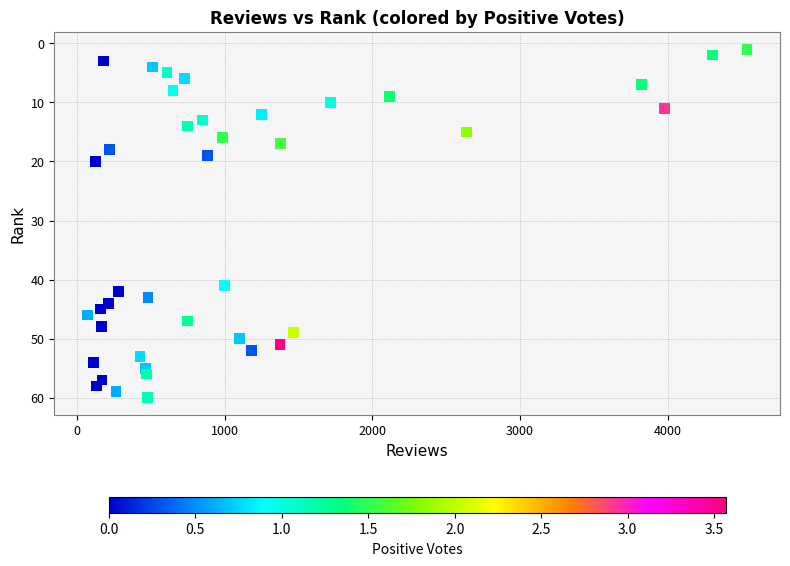

What is the range of X values (max minus min)?

4470